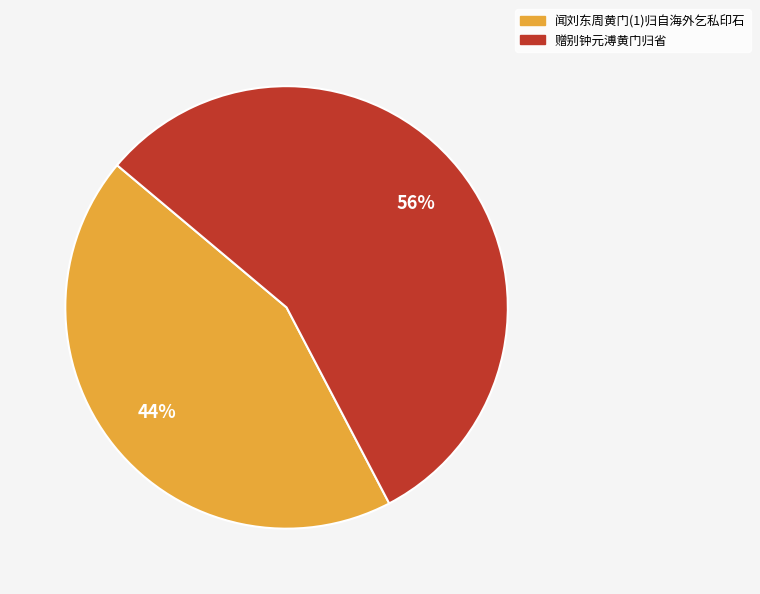

Does 闻刘东周黄门(1)归自海外乞私印石 represent more than half of the total?

No